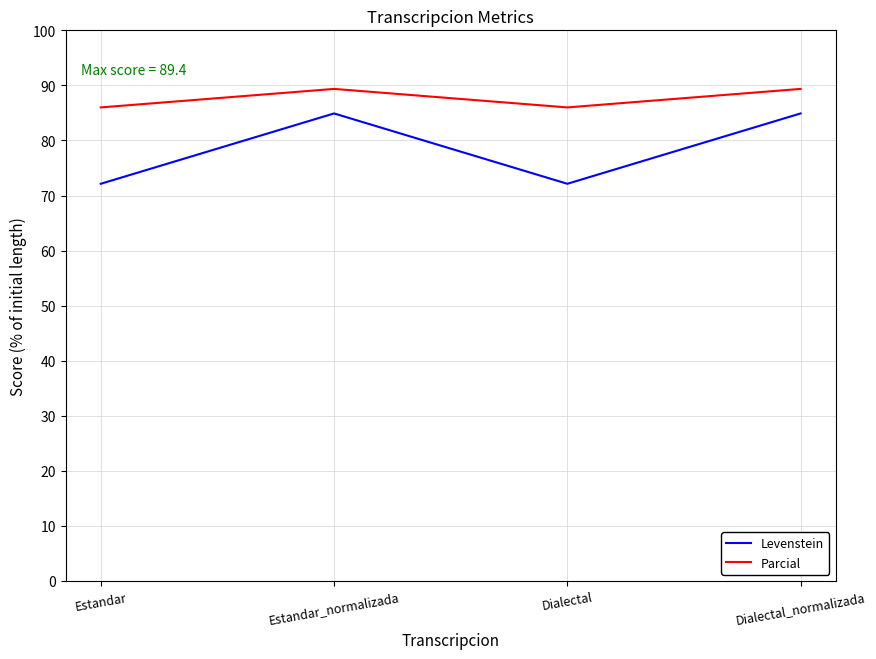

Which series has the largest total across all categories?

Parcial